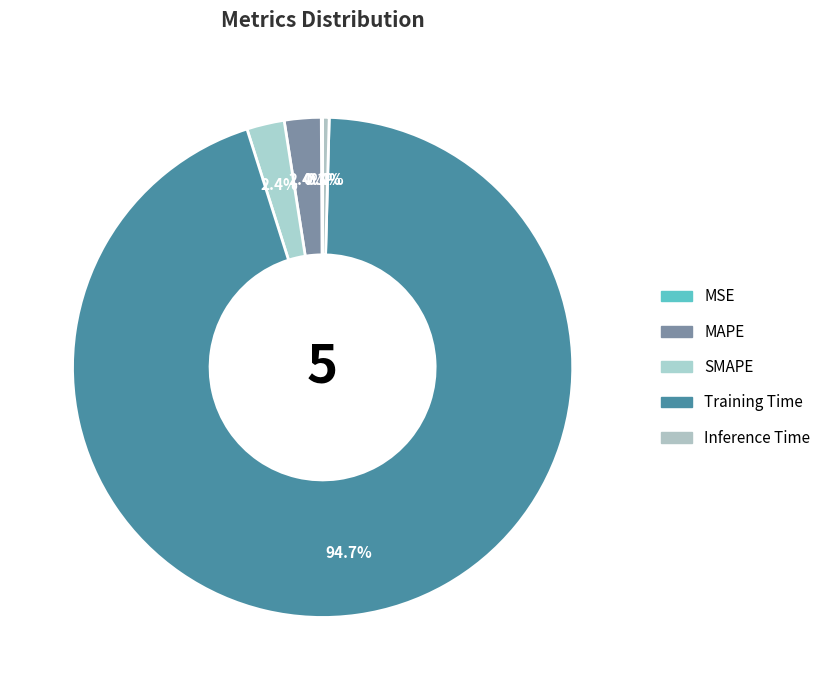

To the nearest percent, what is the difference between the Training Time and Inference Time slice percentages?

94%